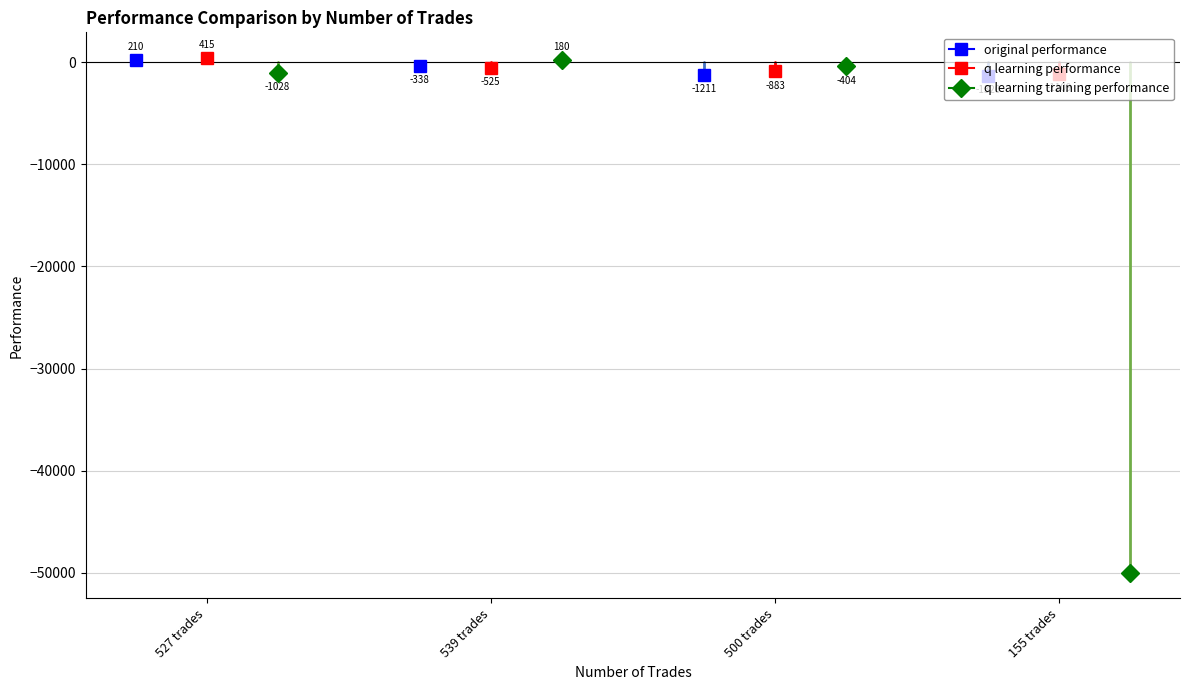

What is the difference between the highest and lowest values at 500 trades?

807.3